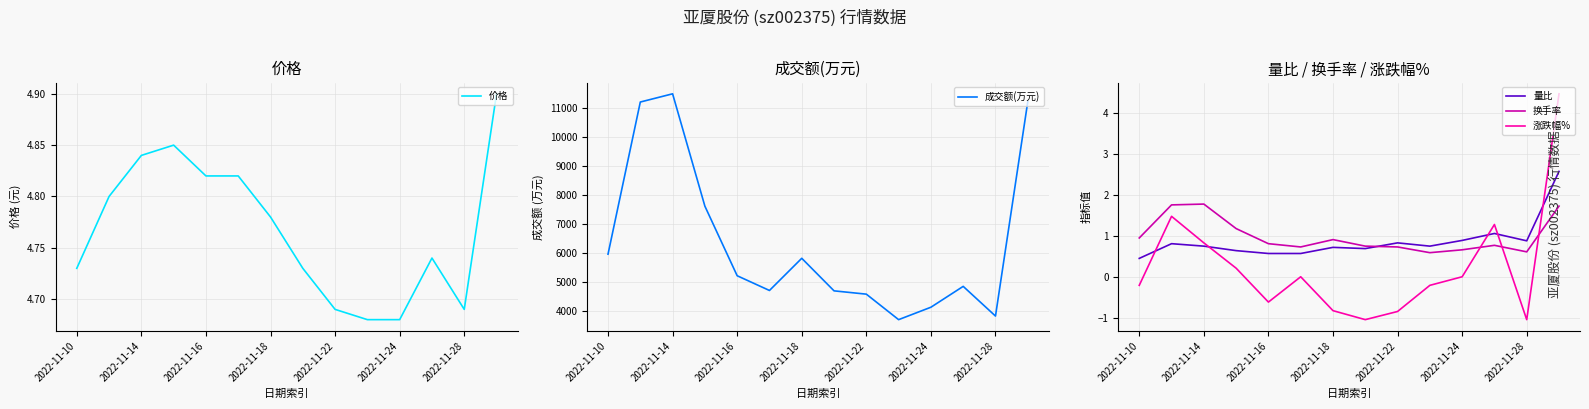

What is the minimum value for 换手率?

0.6